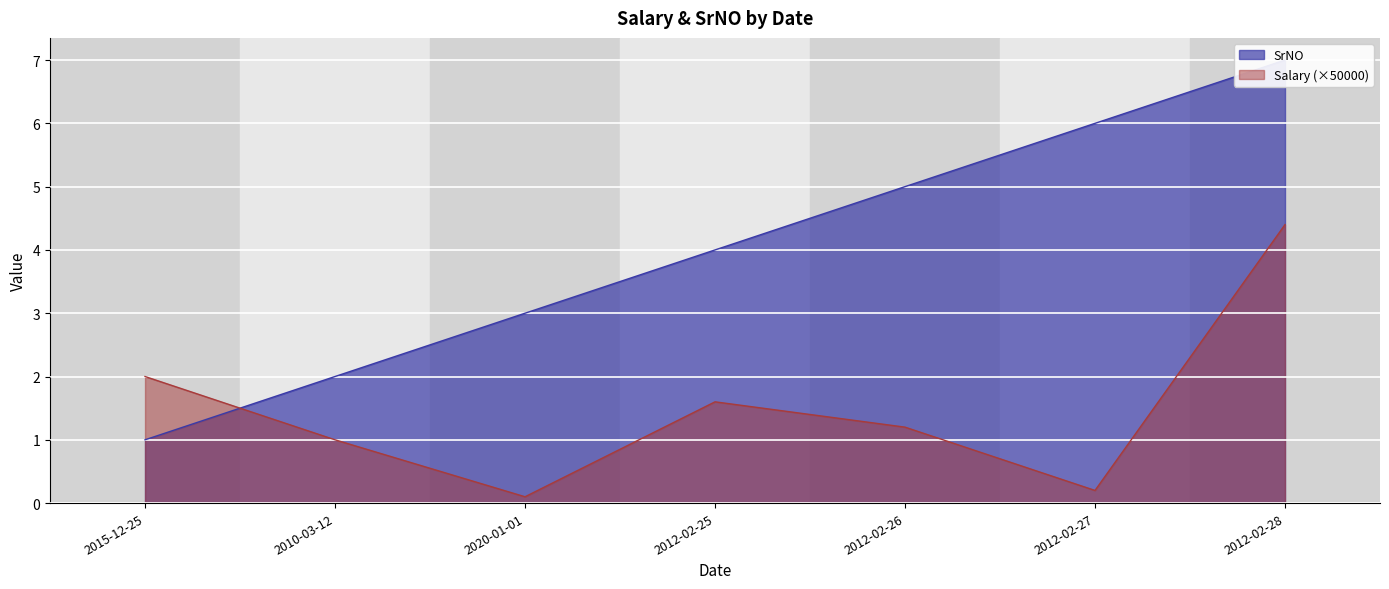

Where does the SrNO series first go above 4?

2012-02-26